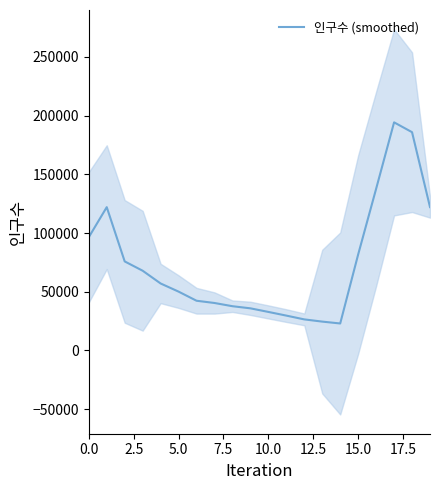

How many lines are shown in the chart?

1